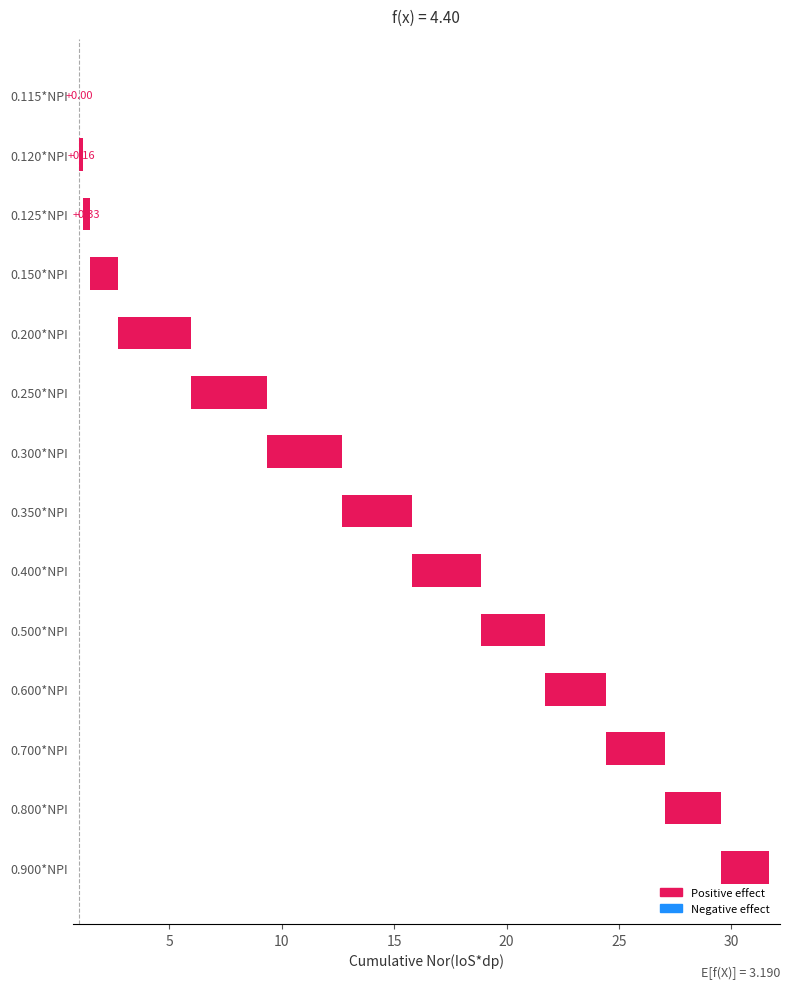

What is the sum of all values?

30.7